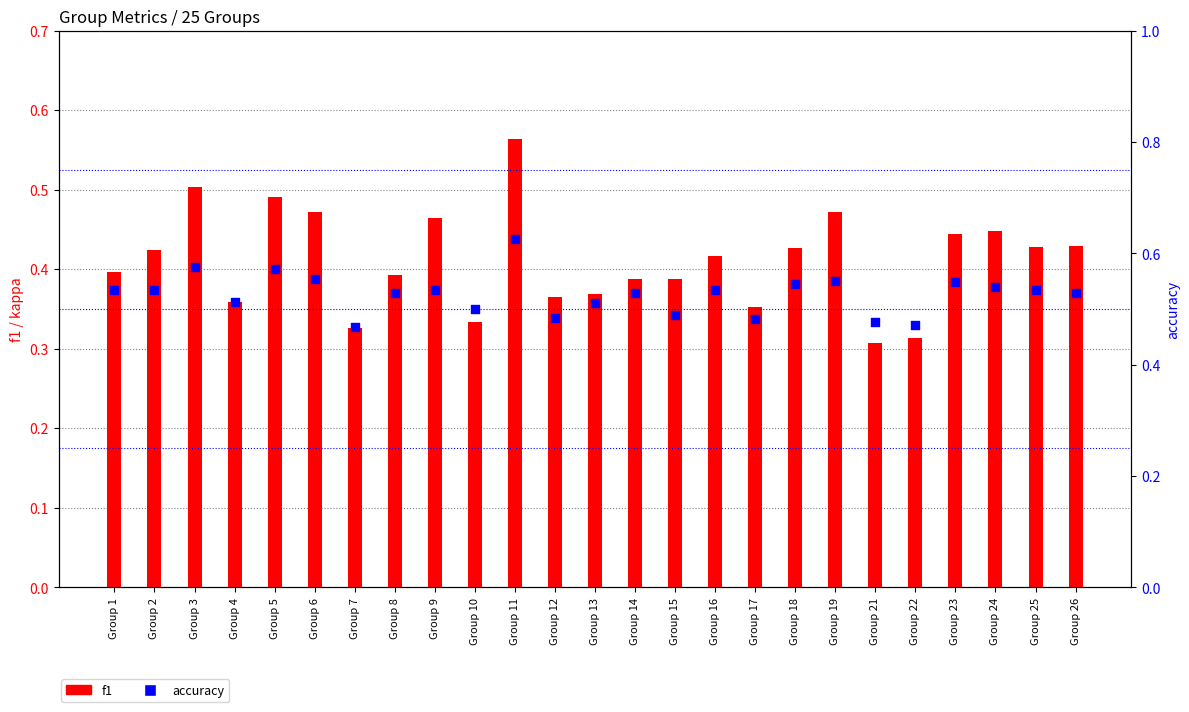

At which category is the sum across all series the highest?

Group 11